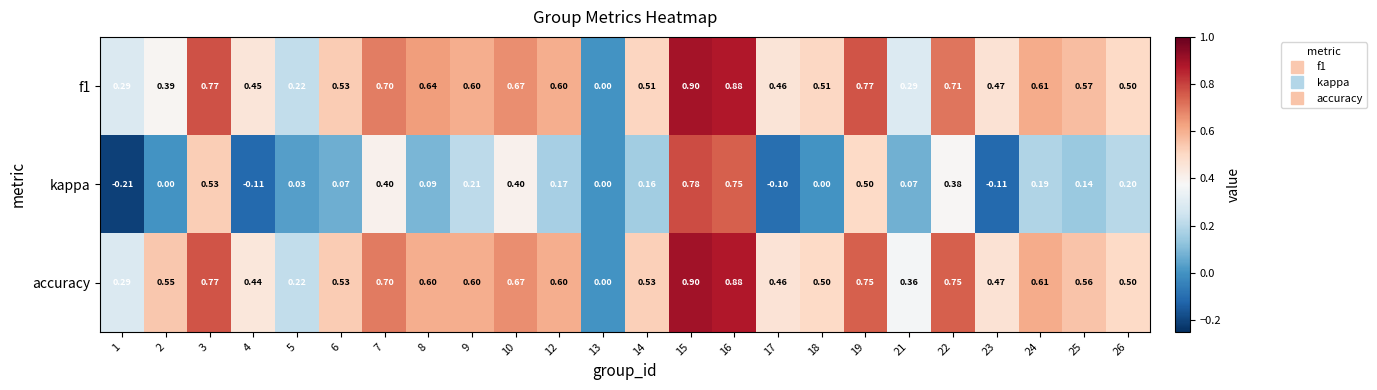

What is the maximum value shown in the chart?

0.9